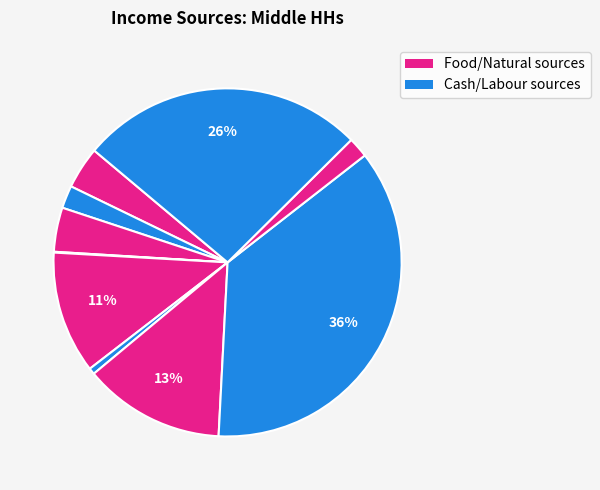

Which category has the smallest portion of the pie?

Labour - casual